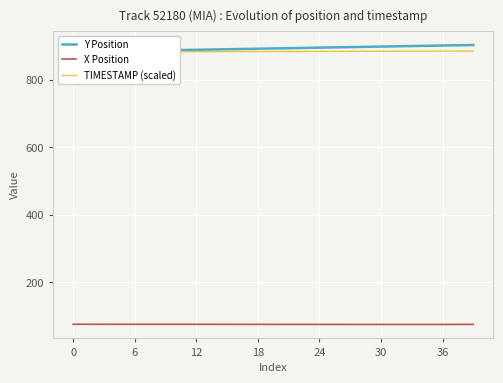

Which series changed the most between 9 and 26?

Y Position